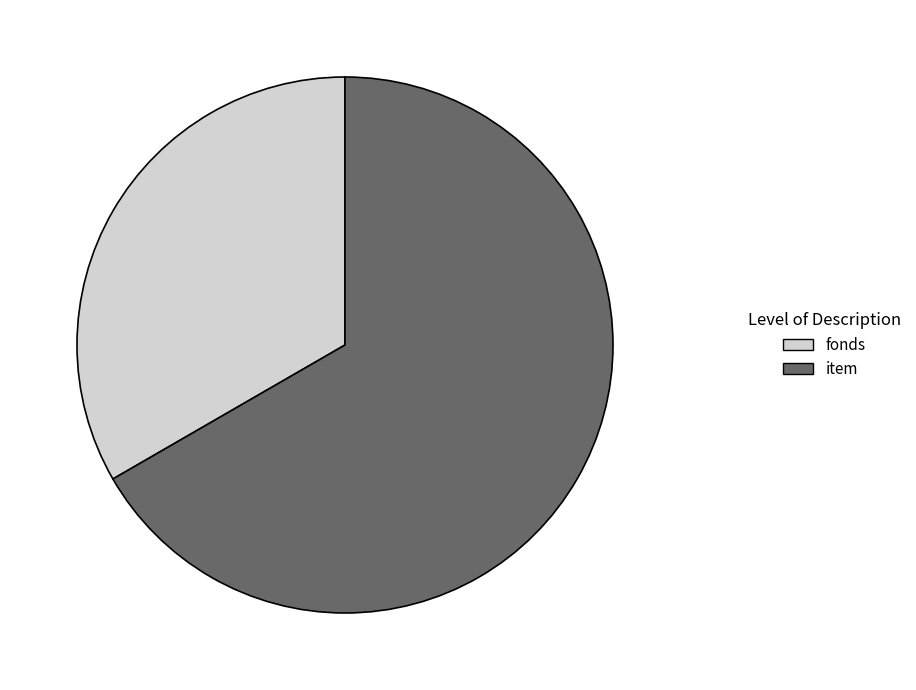

Does any single category account for the majority?

Yes